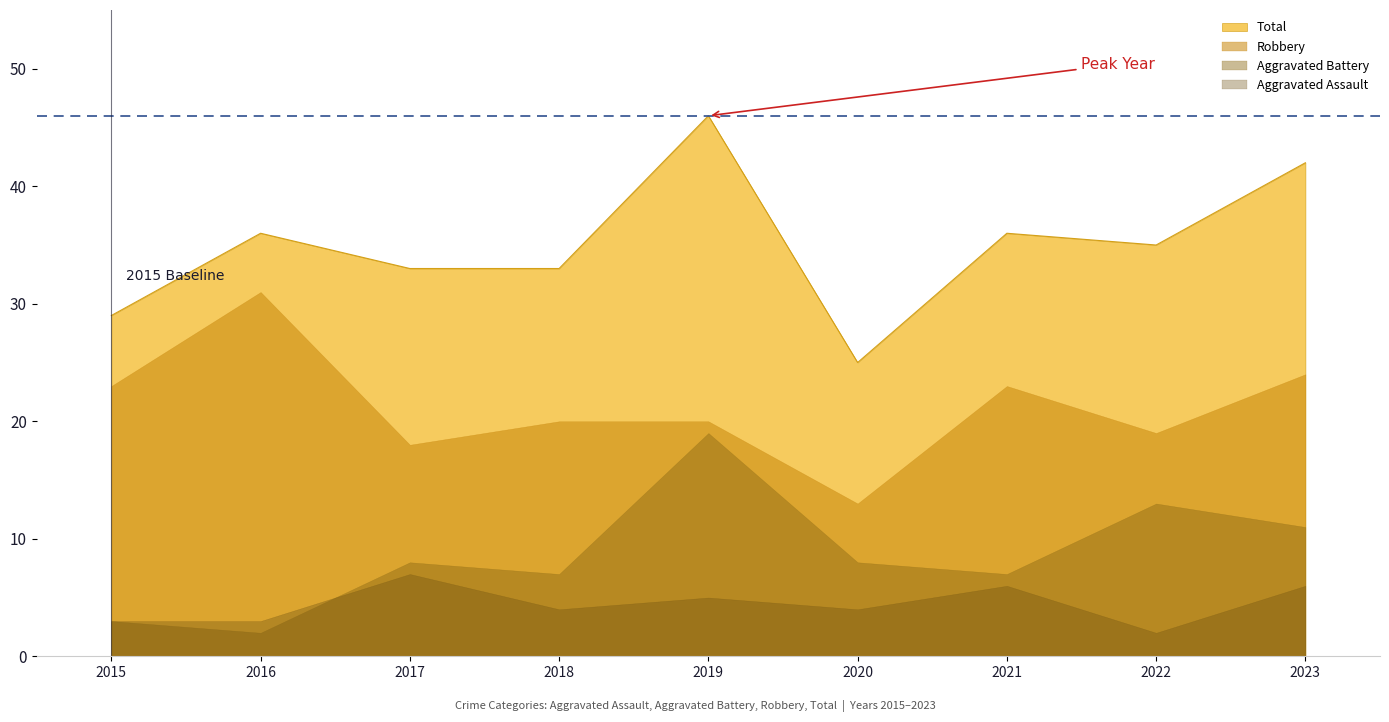

Read the Robbery value at 2018.

20